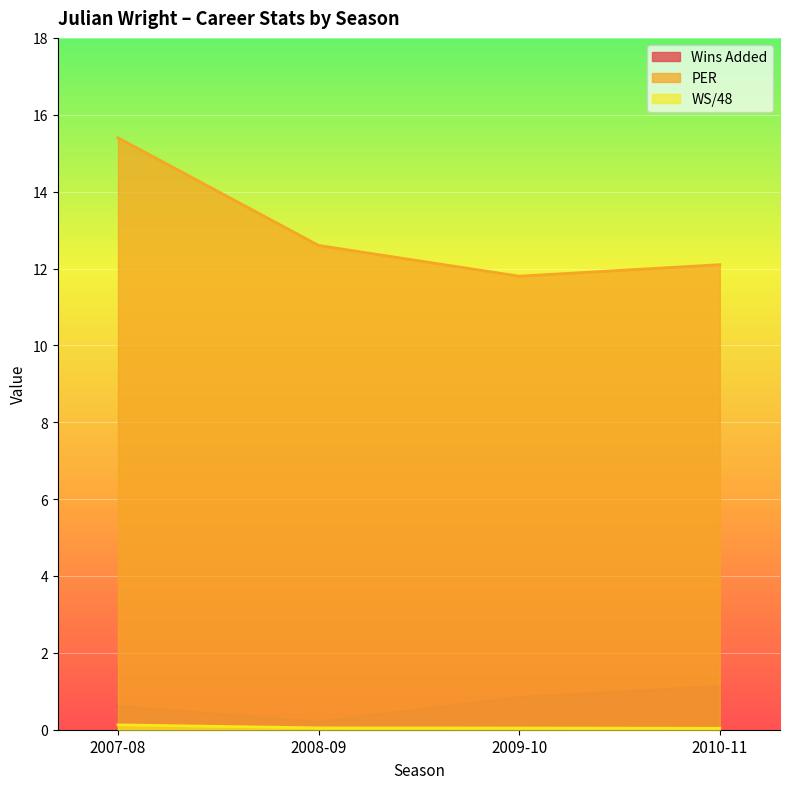

Does the chart display data point markers on the line(s)?

No